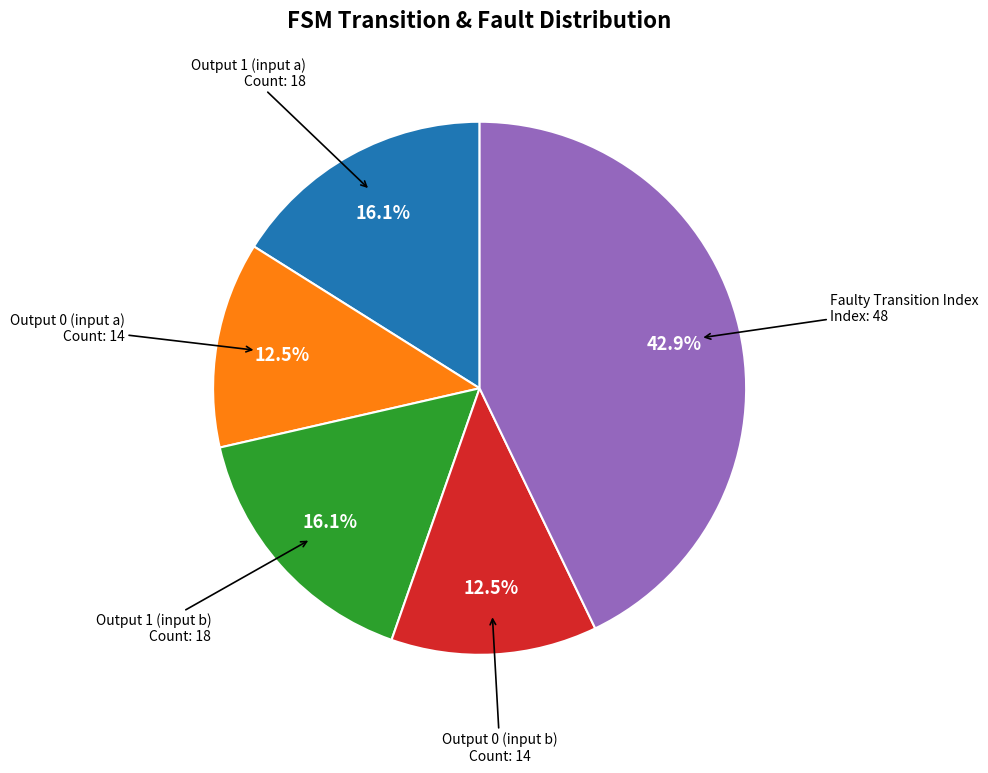

To the nearest percent, what is the difference between the largest and smallest slice percentages?

30%